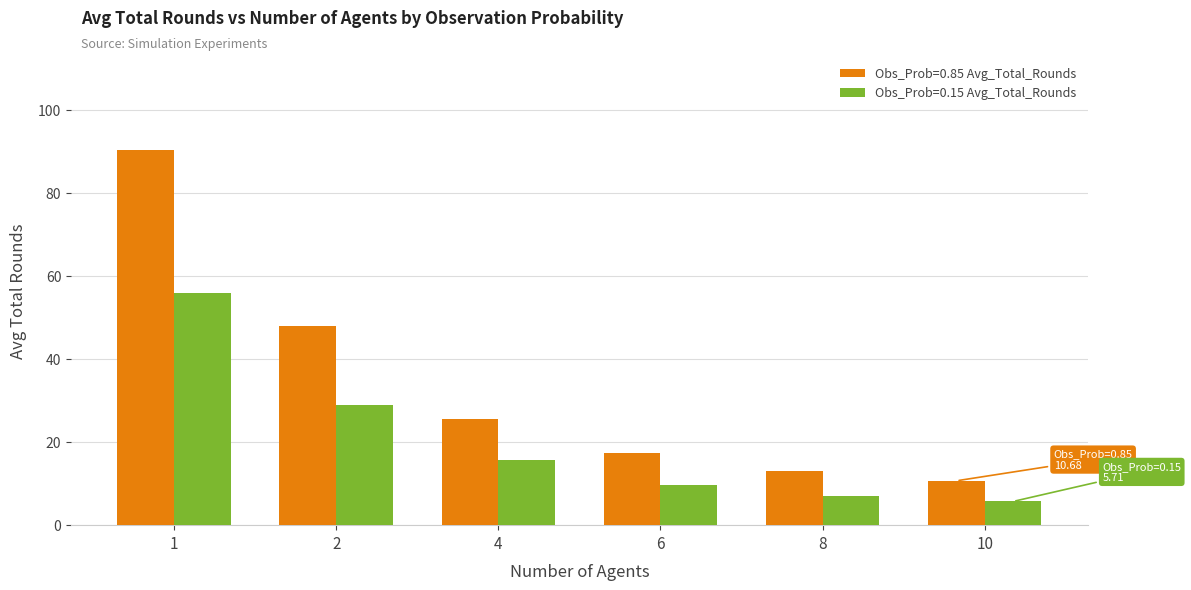

Which series has the largest range (max minus min)?

Obs_Prob=0.85 Avg_Total_Rounds